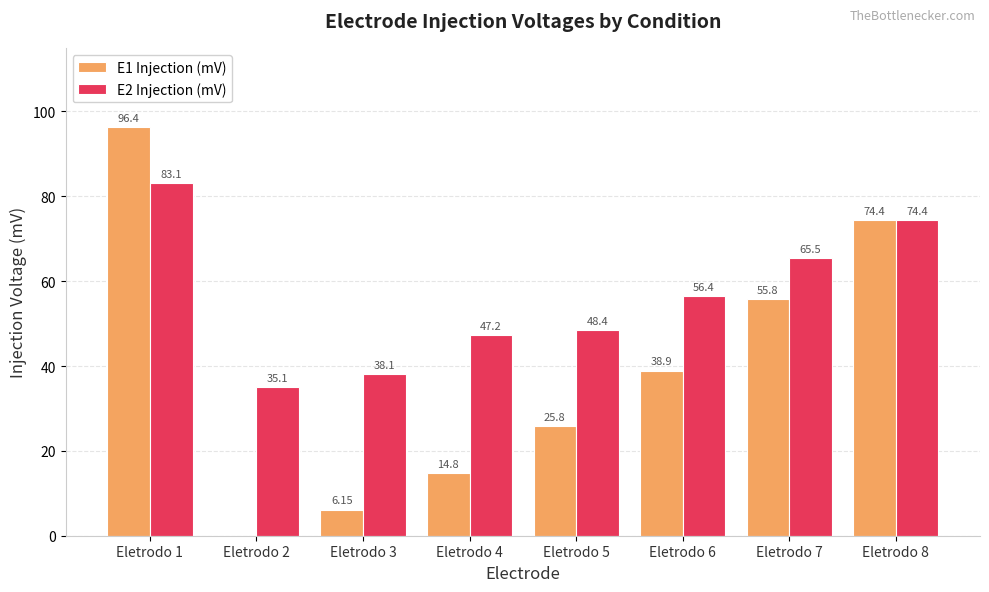

What is the total value across all series at Eletrodo 4?

62.0